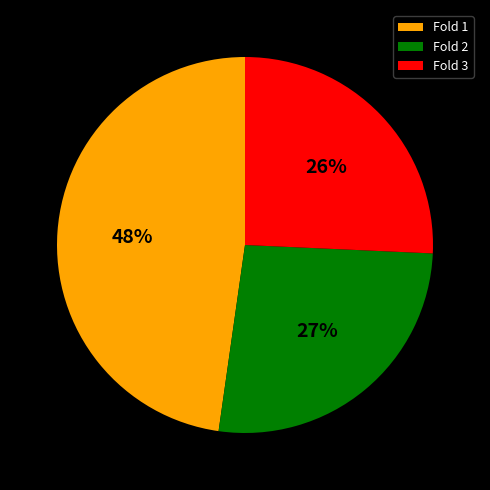

What percentage is the Fold 1 slice, to the nearest percent?

48%